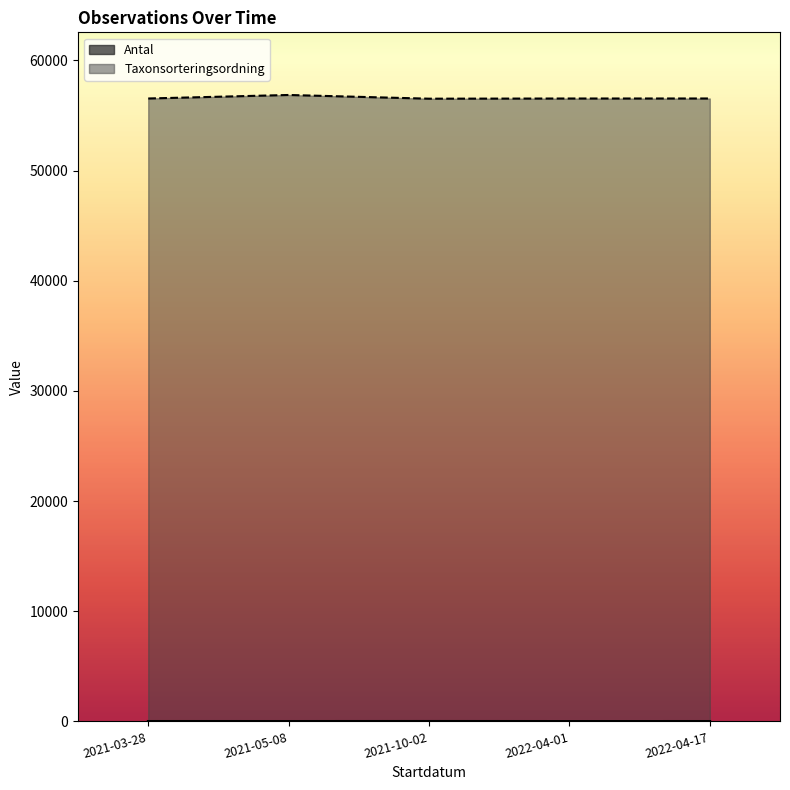

How many lines are shown in the chart?

2